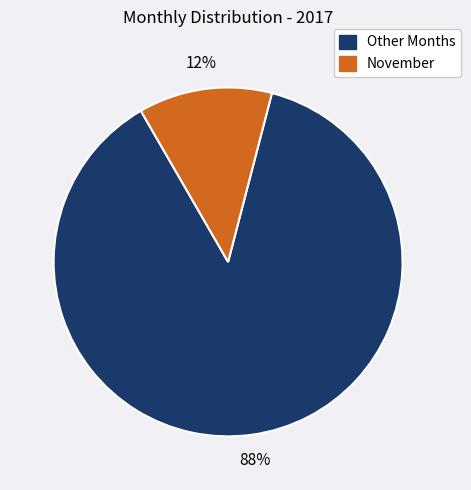

To the nearest percent, what is the average slice percentage?

50%